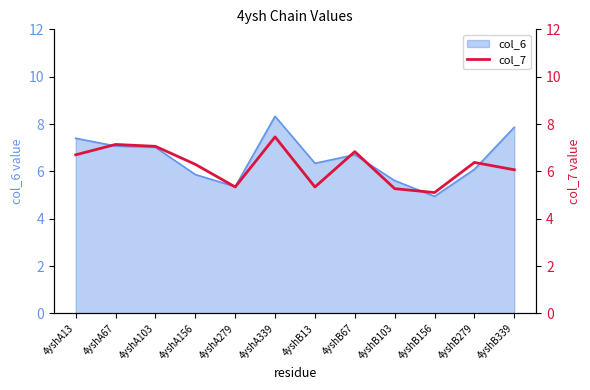

Approximately how many times larger is the value at 4yshA103 compared to 4yshA67?

1.0